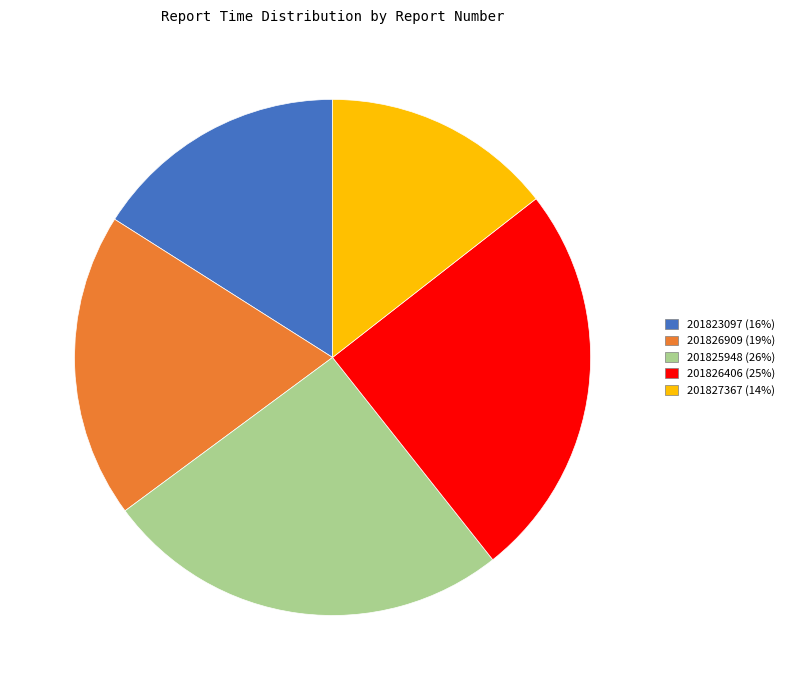

Is it true that 201825948 is 26% of the pie?

True